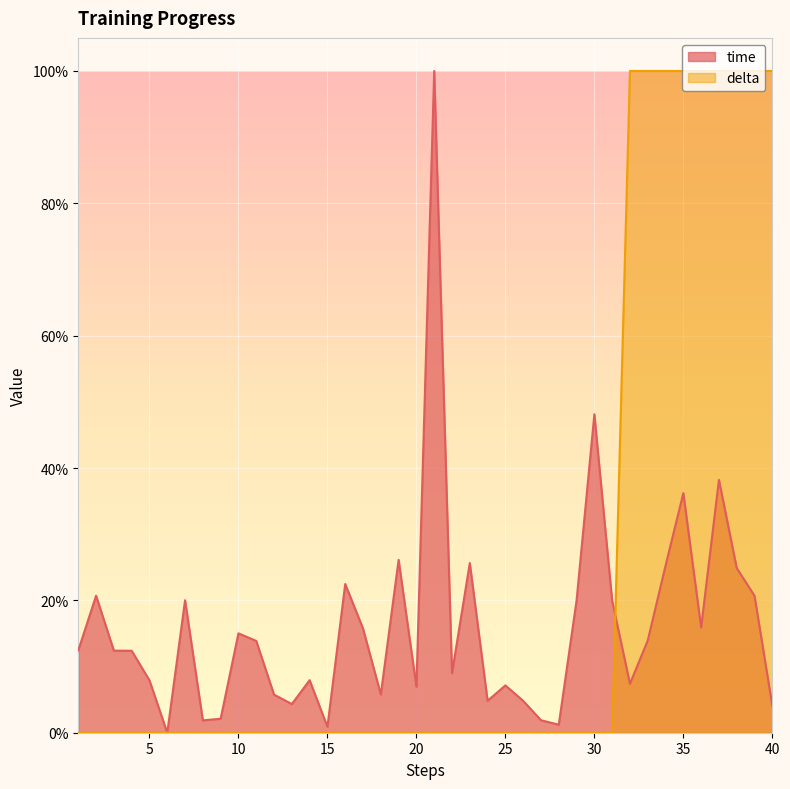

Reading left to right, transcribe all the data shown in this chart.

time: 1=0.1	2=0.2	3=0.1	4=0.1	5=0.1	6=0.0	7=0.2	8=0.0	9=0.0	10=0.2	11=0.1	12=0.1	13=0.0	14=0.1	15=0.0	16=0.2	17=0.2	18=0.1	19=0.3	20=0.1	21=1.0	22=0.1	23=0.3	24=0.0	25=0.1	26=0.0	27=0.0	28=0.0	29=0.2	30=0.5	31=0.2	32=0.1	33=0.1	34=0.3	35=0.4	36=0.2	37=0.4	38=0.2	39=0.2	40=0.0
delta: 1=0.0	2=0.0	3=0.0	4=0.0	5=0.0	6=0.0	7=0.0	8=0.0	9=0.0	10=0.0	11=0.0	12=0.0	13=0.0	14=0.0	15=0.0	16=0.0	17=0.0	18=0.0	19=0.0	20=0.0	21=0.0	22=0.0	23=0.0	24=0.0	25=0.0	26=0.0	27=0.0	28=0.0	29=0.0	30=0.0	31=0.0	32=1.0	33=1.0	34=1.0	35=1.0	36=1.0	37=1.0	38=1.0	39=1.0	40=1.0